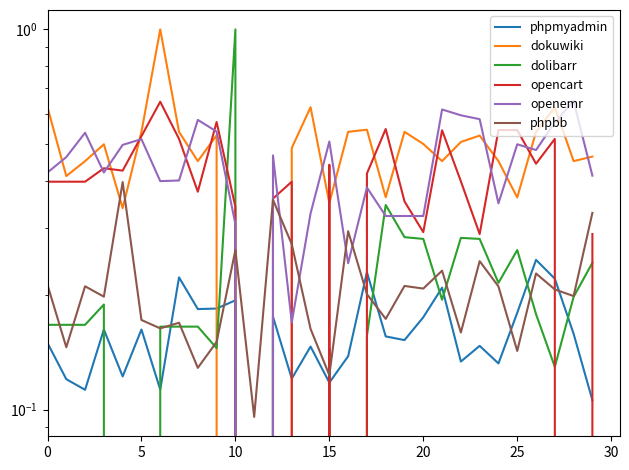

How many positive values does the dokuwiki series have?

27